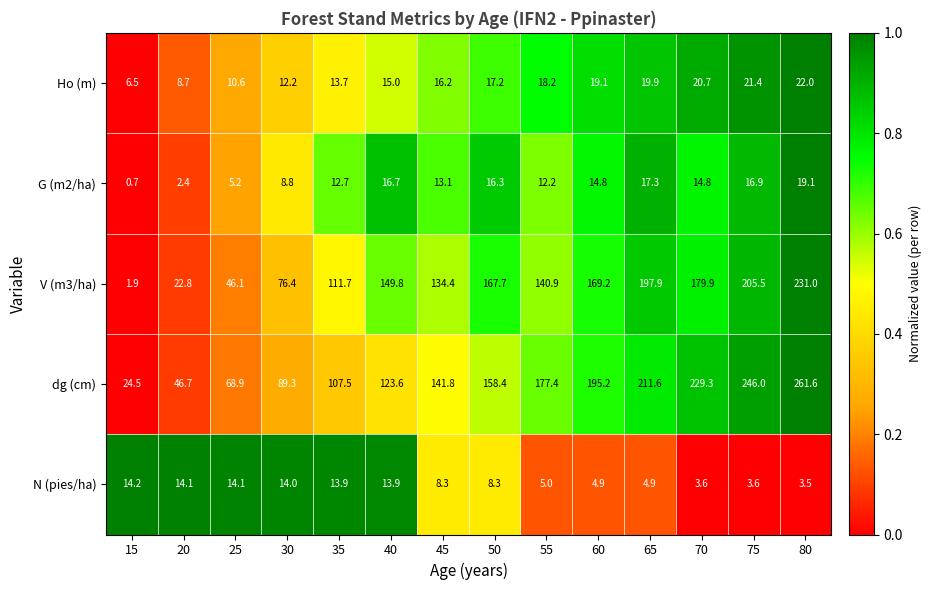

What is the difference between the second highest and second lowest values in the G (m2/ha) series?

14.9